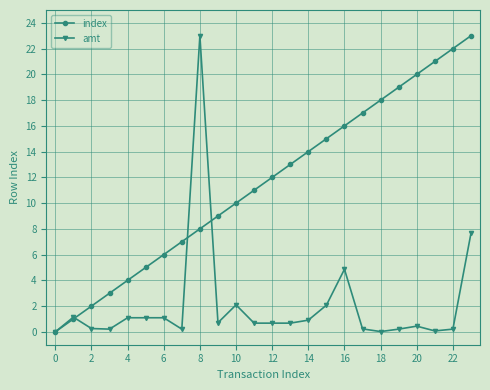

Which series has the largest total across all categories?

index